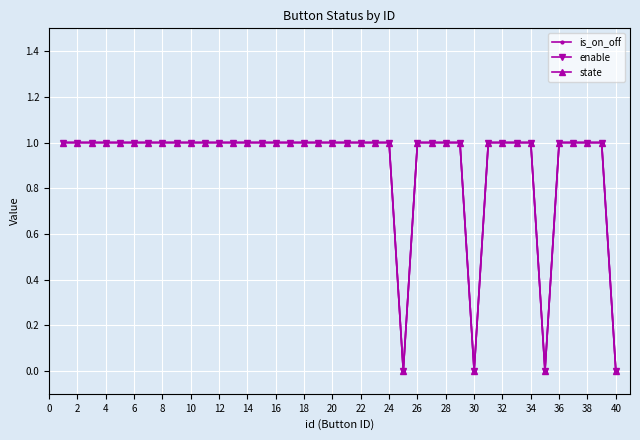

True or false: enable and is_on_off cross at least once.

False